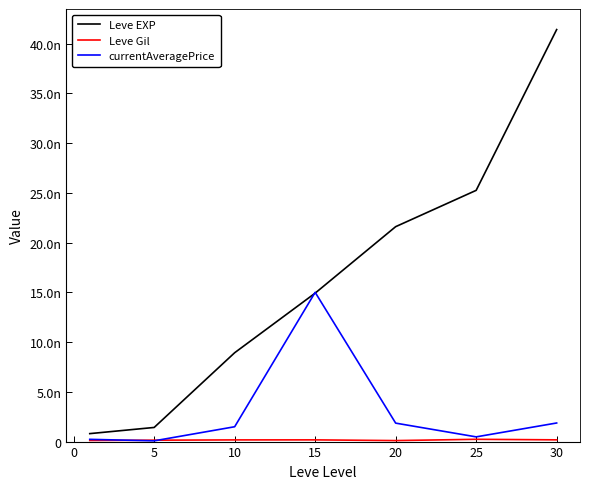

At which label does Leve Gil first exceed 169?

10